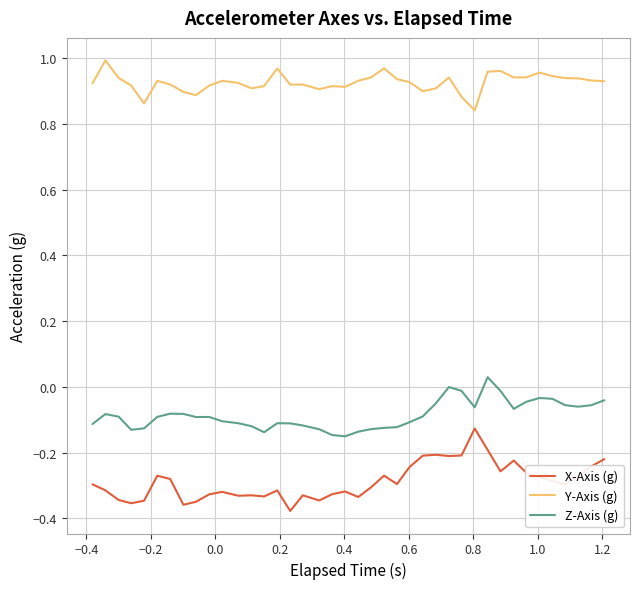

Rank the series by their maximum value, from lowest to highest.

X-Axis (g), Z-Axis (g), Y-Axis (g)